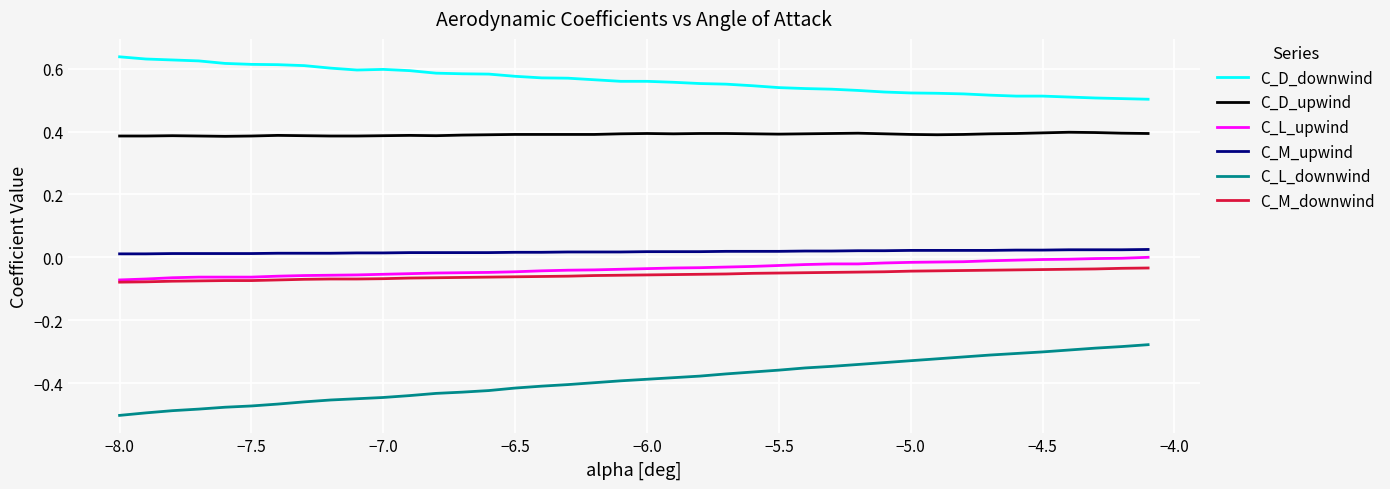

True or false: C_D_upwind and C_M_upwind intersect in this chart.

False